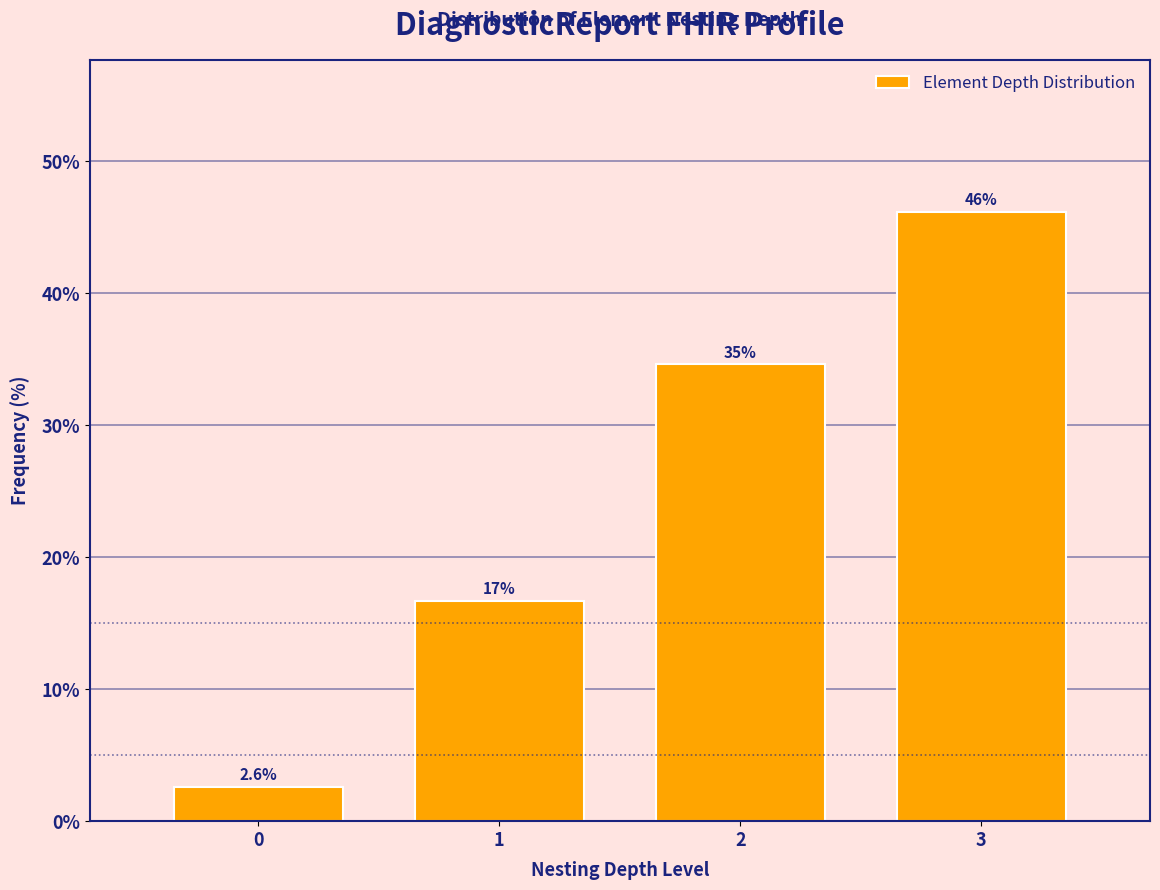

Reading left to right, extract all data points from this chart.

2.6	16.7	34.6	46.2